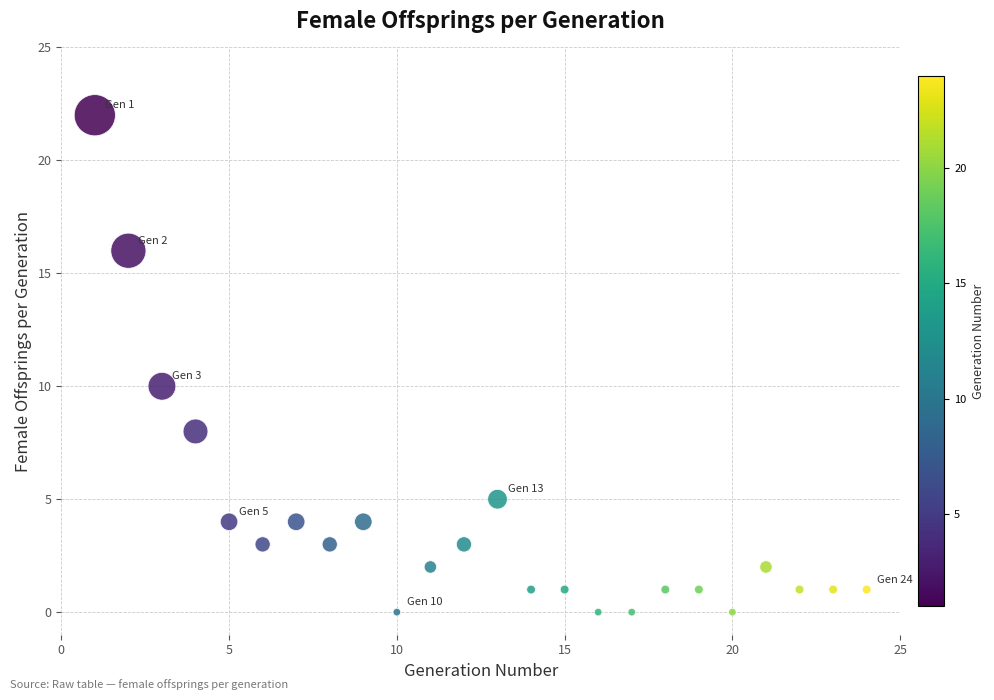

What Y value in the scatter plot is closest to 11?

10